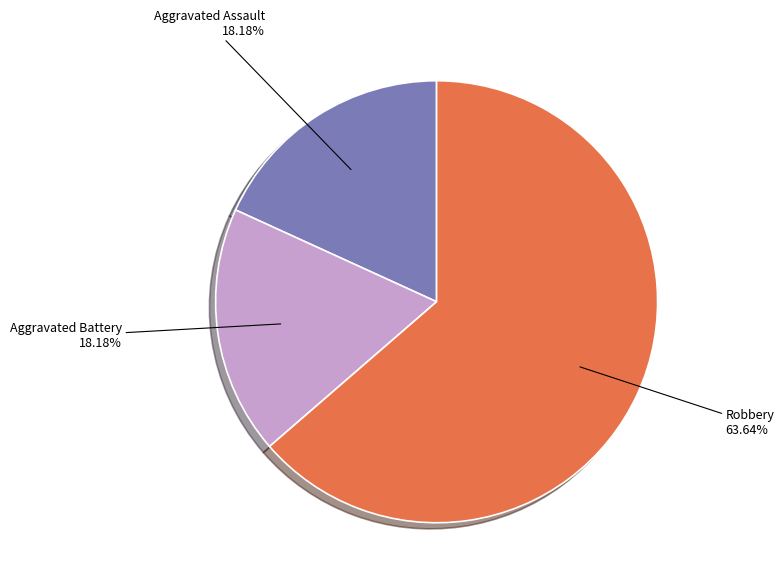

Does any single category account for the majority?

Yes